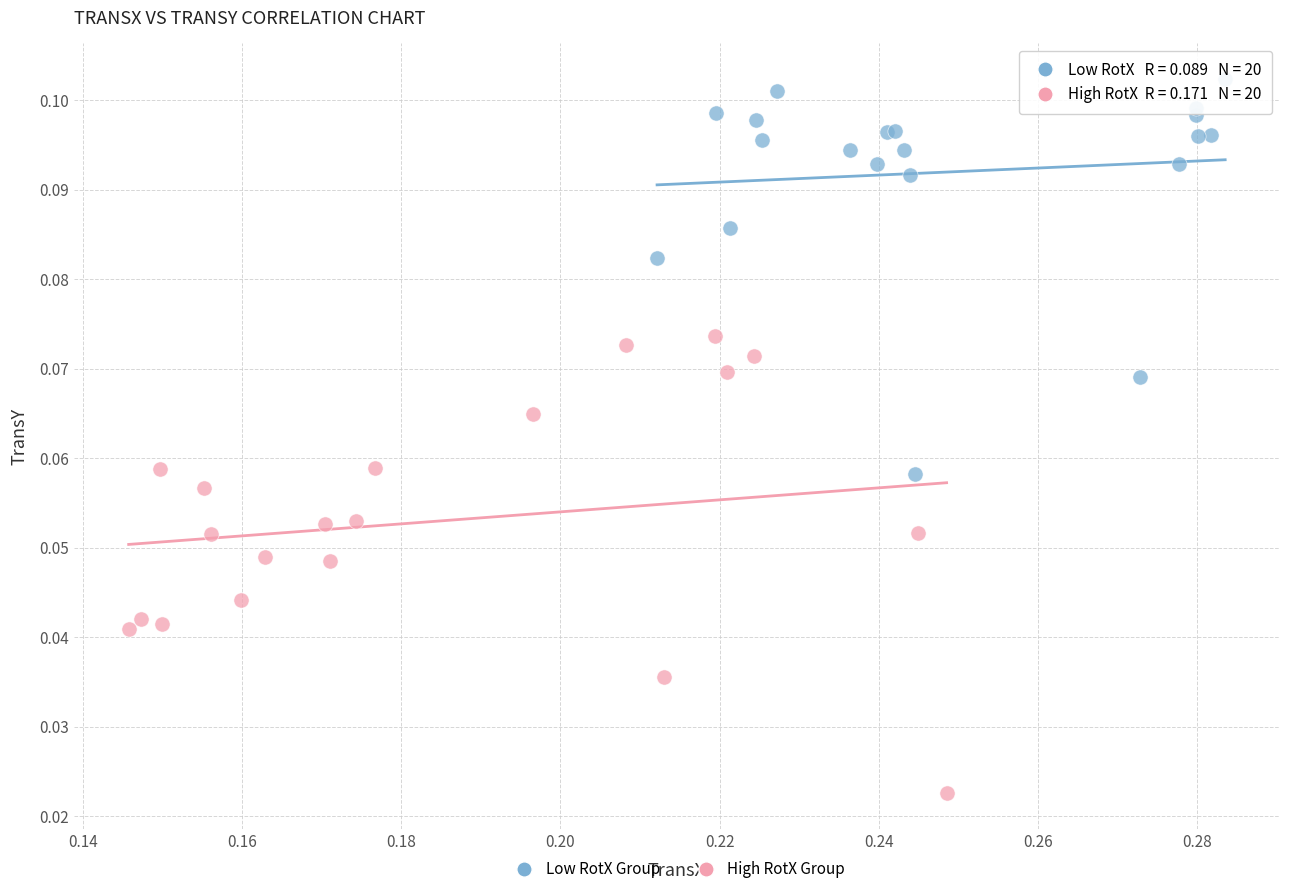

Which series reaches the minimum Y coordinate?

High RotX Group